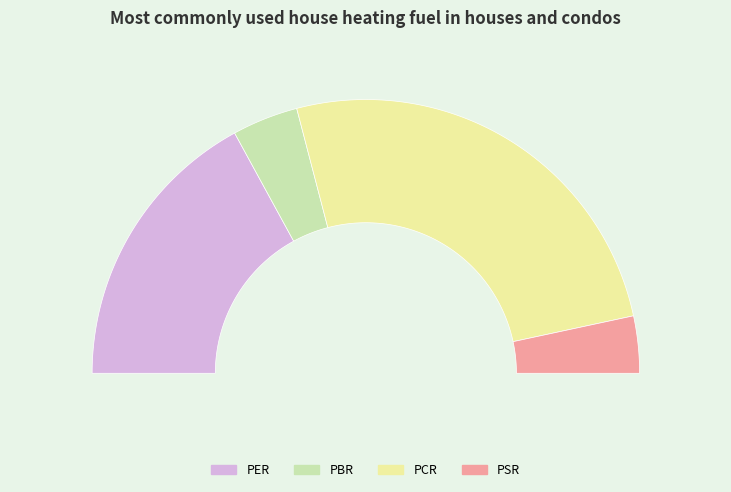

To the nearest percent, what is the difference between the largest and smallest slice percentages?

45%